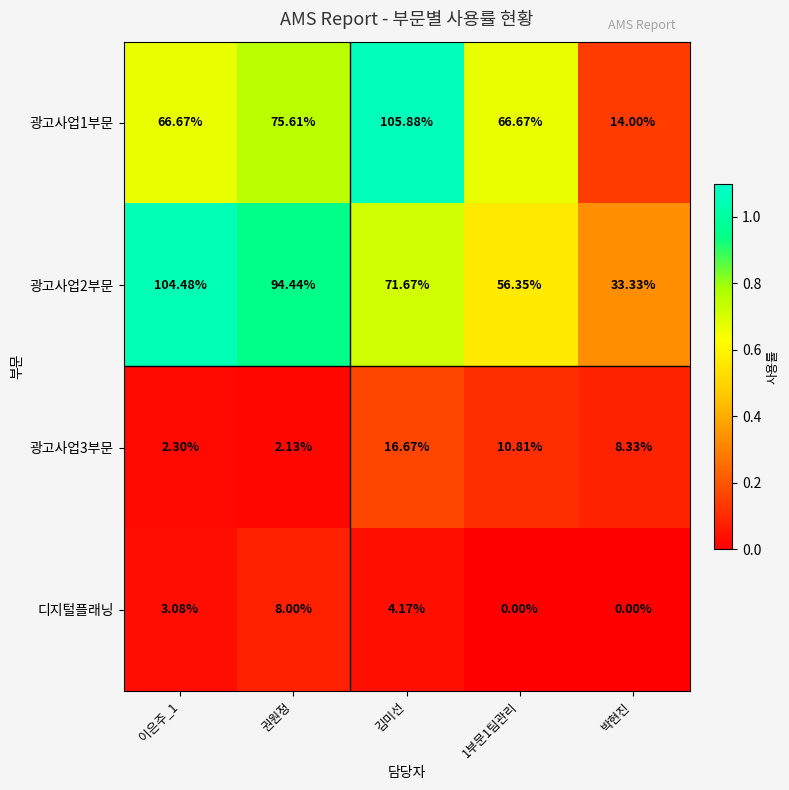

At which category does the chart reach its peak across all series?

김미선